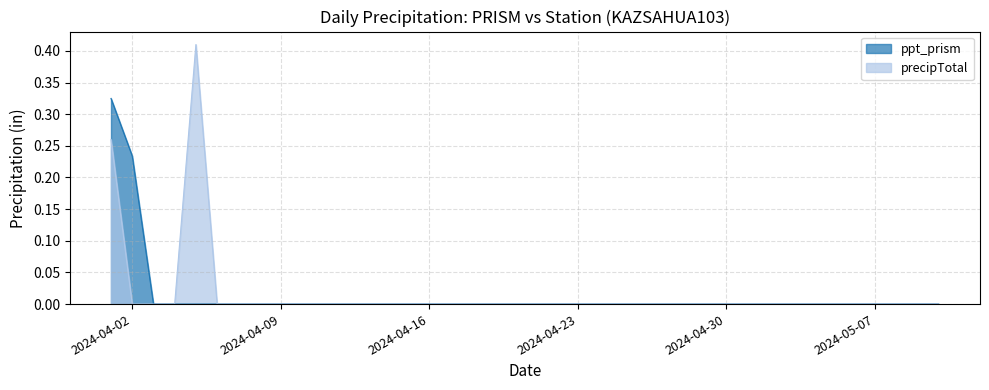

Where is ppt_prism nearest to the value 0?

2024-04-03